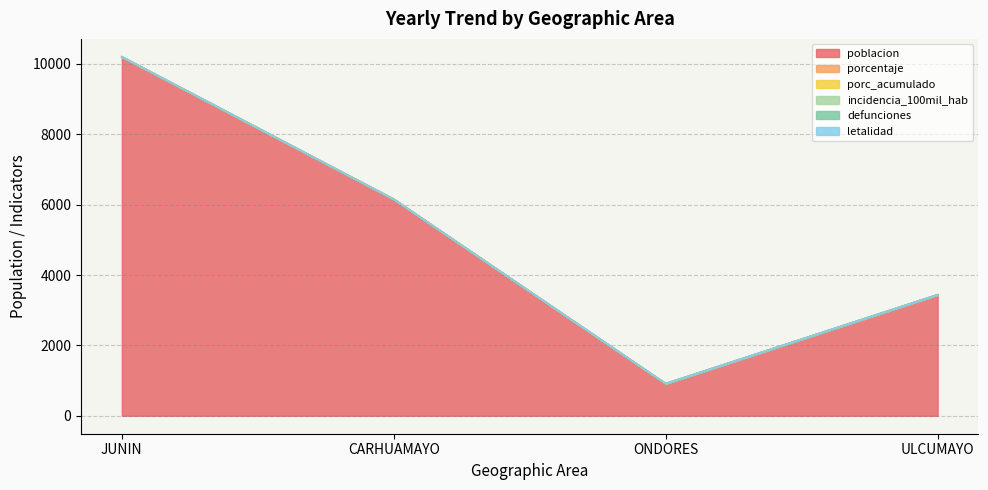

The defunciones series shows 0 at ULCUMAYO. True or false?

True